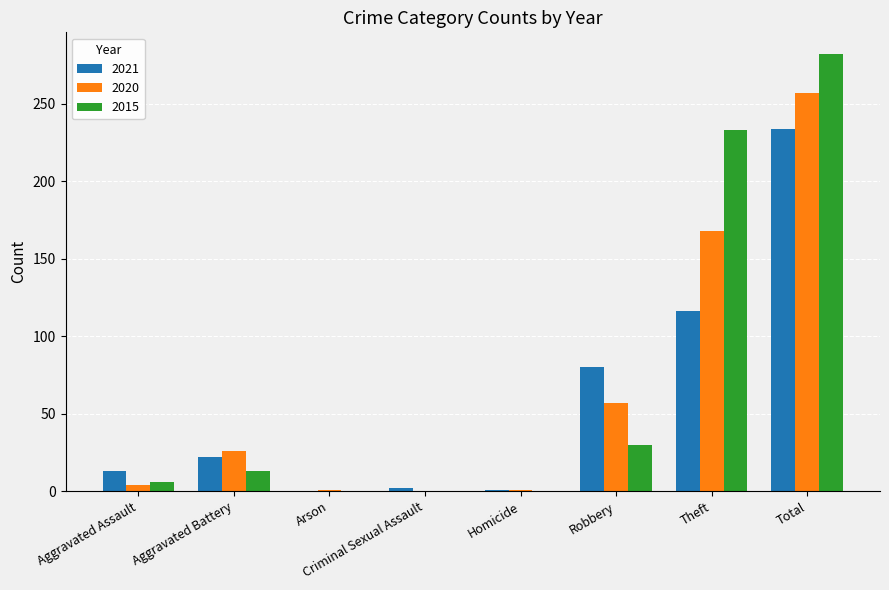

Is it true that 2015 equals 233 at Theft?

True